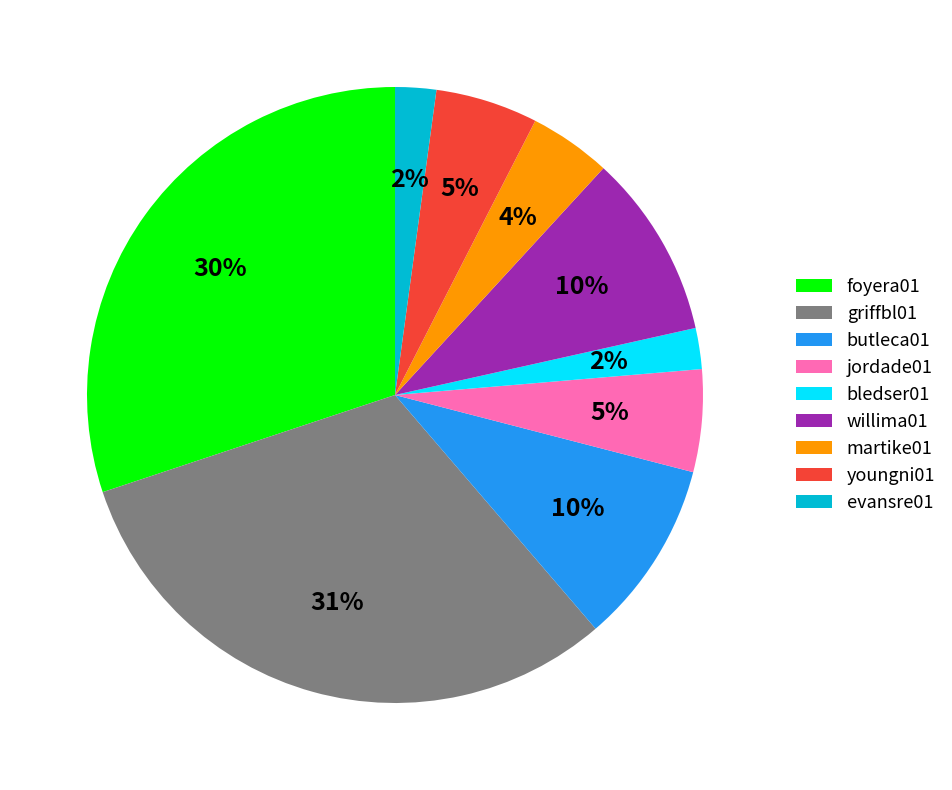

Is it true that foyera01 is 38% of the pie?

False